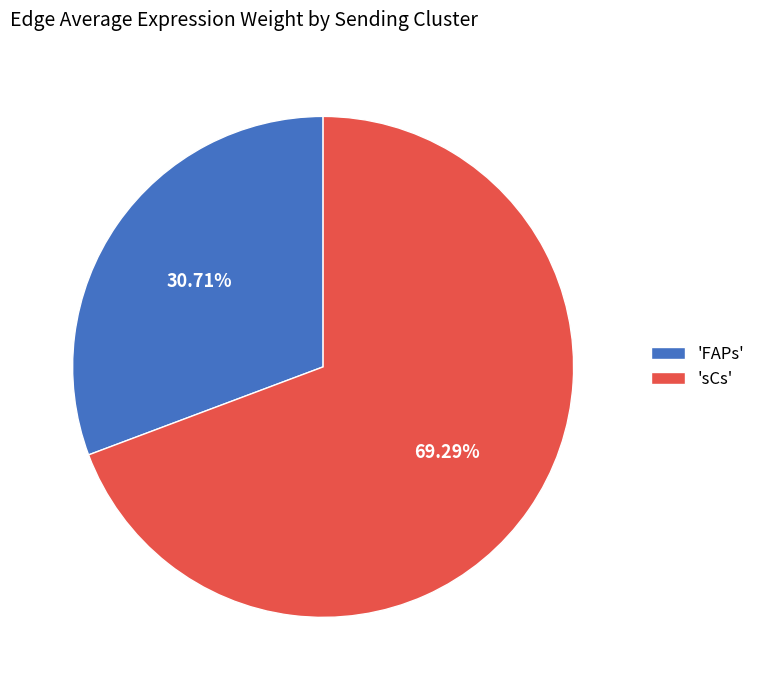

Count the number of slices in the pie.

2